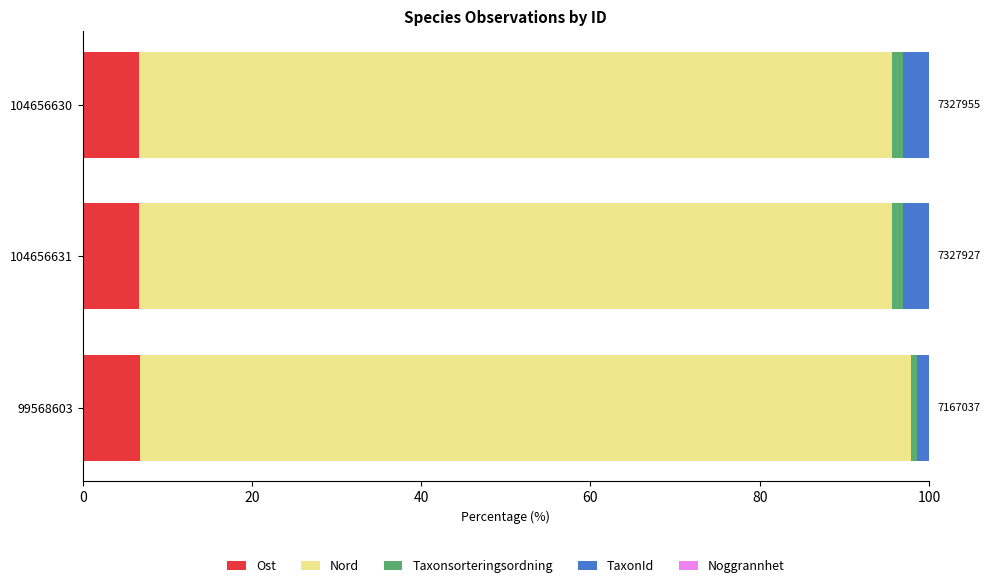

Is it true that Ost equals 6.7 at 104656630?

True